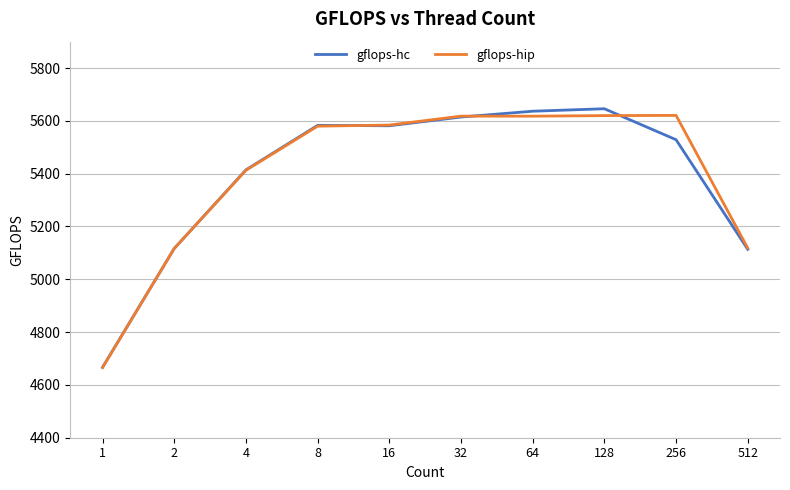

Is the value of gflops-hip at 32 greater than the value of gflops-hc at 256?

Yes